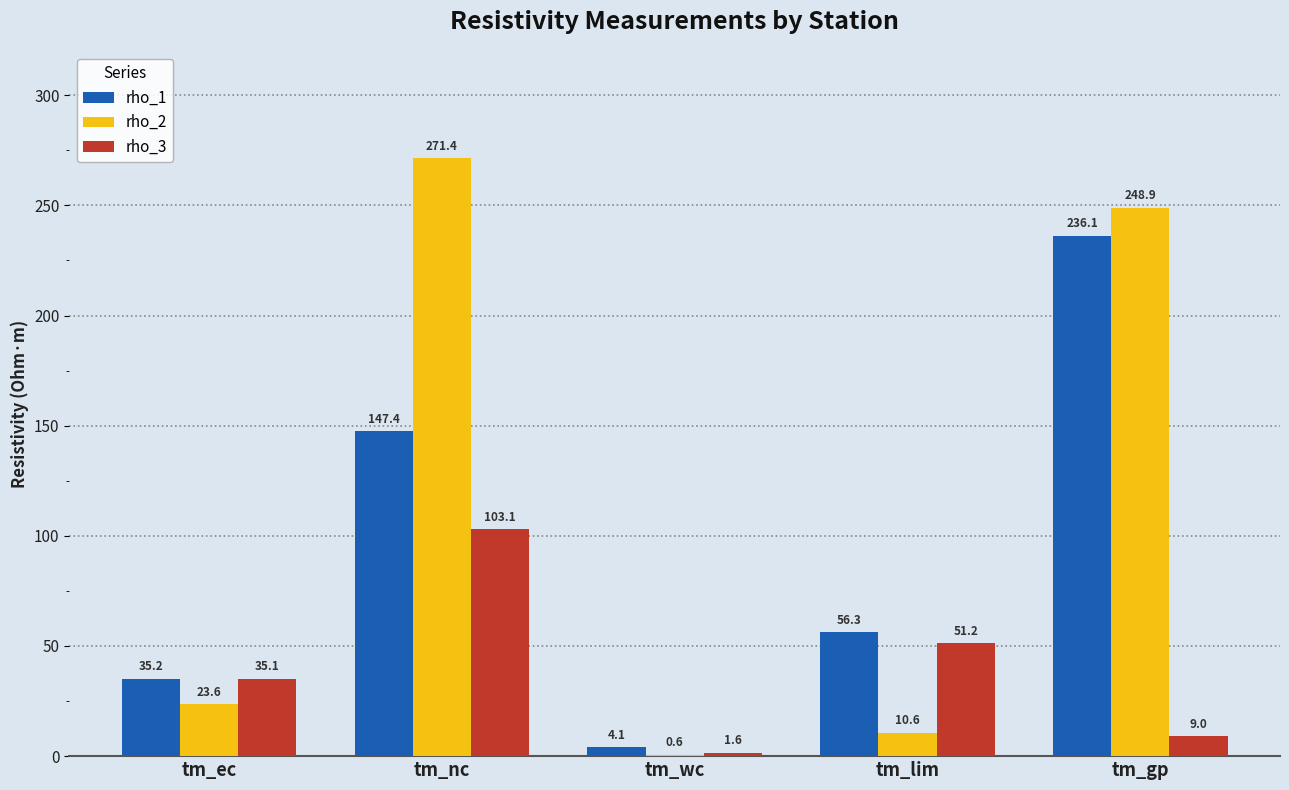

Is it true that rho_3 equals 29.0 at tm_nc?

False